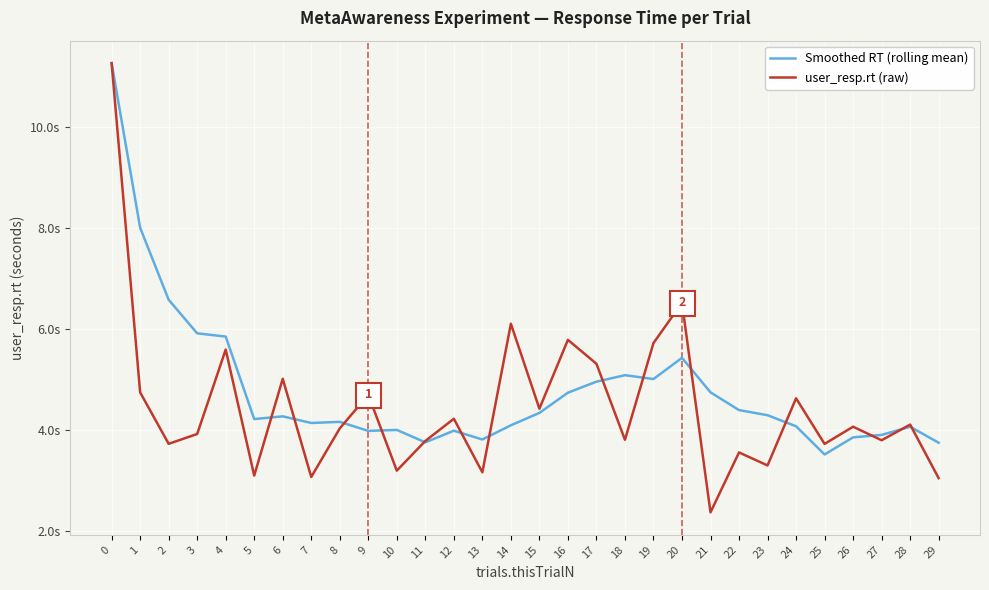

Rank the categories by Smoothed RT (rolling mean) value from lowest to highest.

25, 29, 11, 13, 26, 27, 9, 12, 10, 28, 24, 14, 7, 8, 5, 6, 23, 15, 22, 16, 21, 17, 19, 18, 20, 4, 3, 2, 1, 0